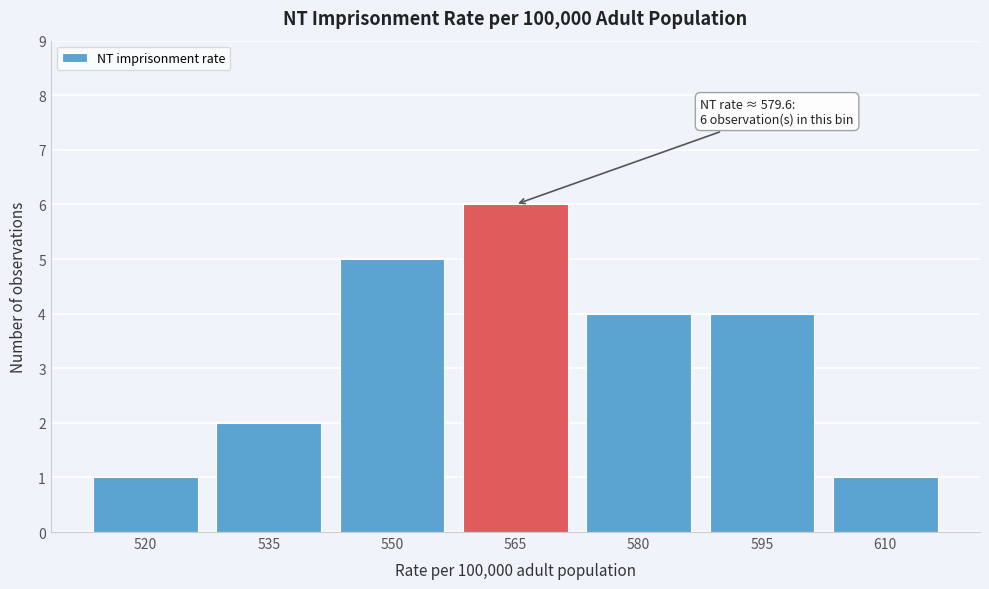

Reading left to right, extract all data points from this chart.

1	2	5	6	4	4	1